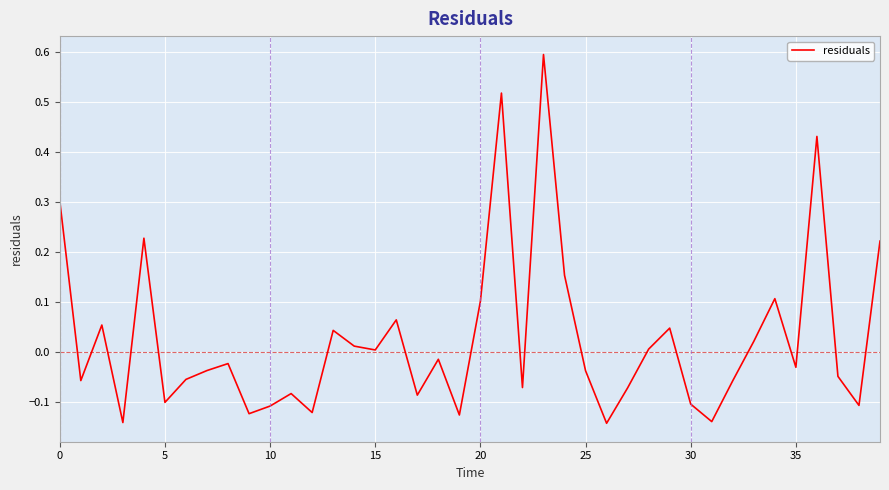

What is the maximum value shown in the chart?

0.6